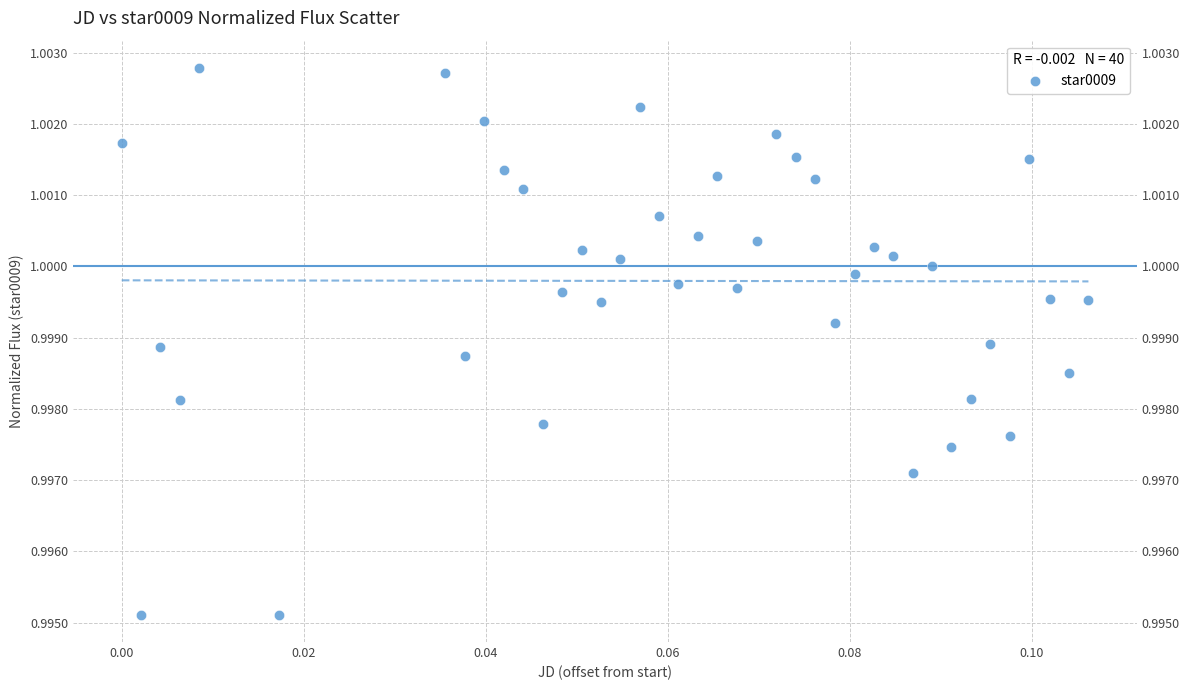

How many points are shown in the scatter plot?

40